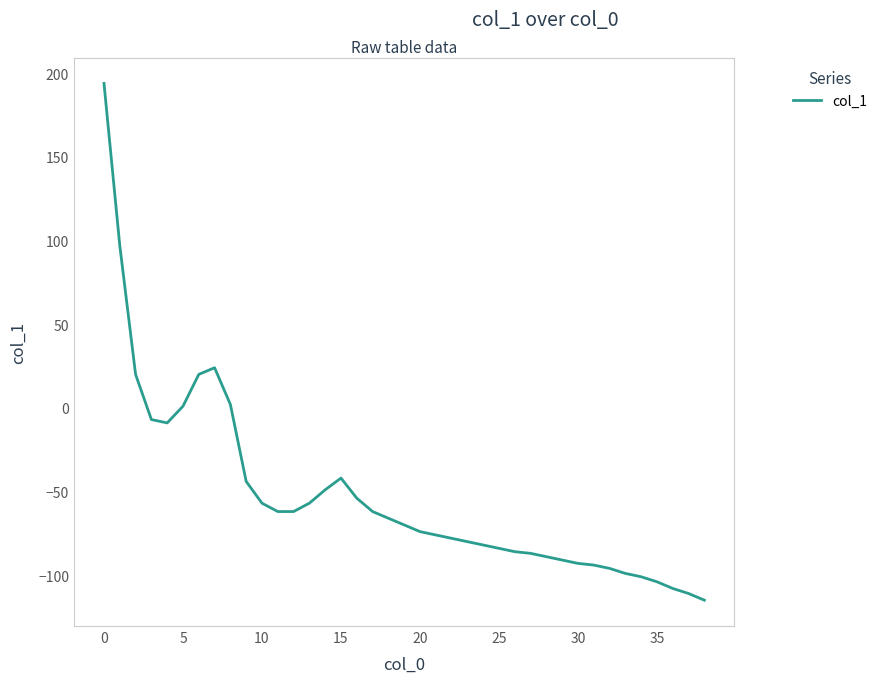

What is the minimum value shown in the chart?

-115